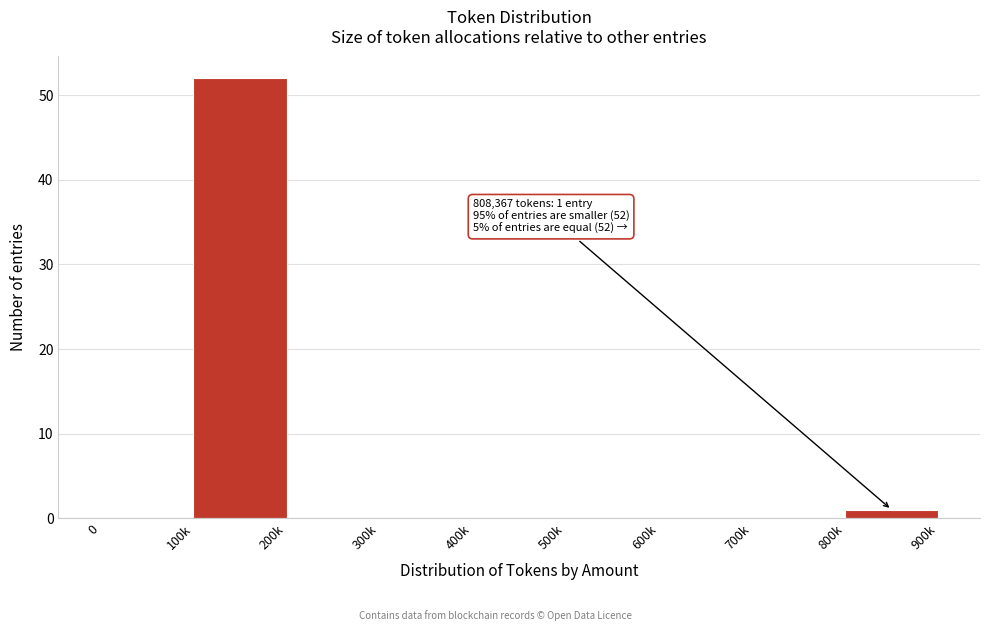

Reading left to right, what are all the values shown in this chart?

0=0	100k=52	200k=0	300k=0	400k=0	500k=0	600k=0	700k=0	800k=1